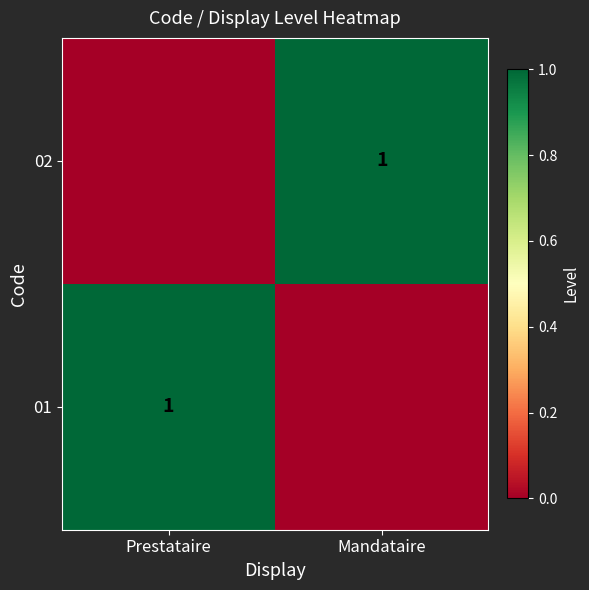

True or false: 01 has a value of 1 at Prestataire.

True